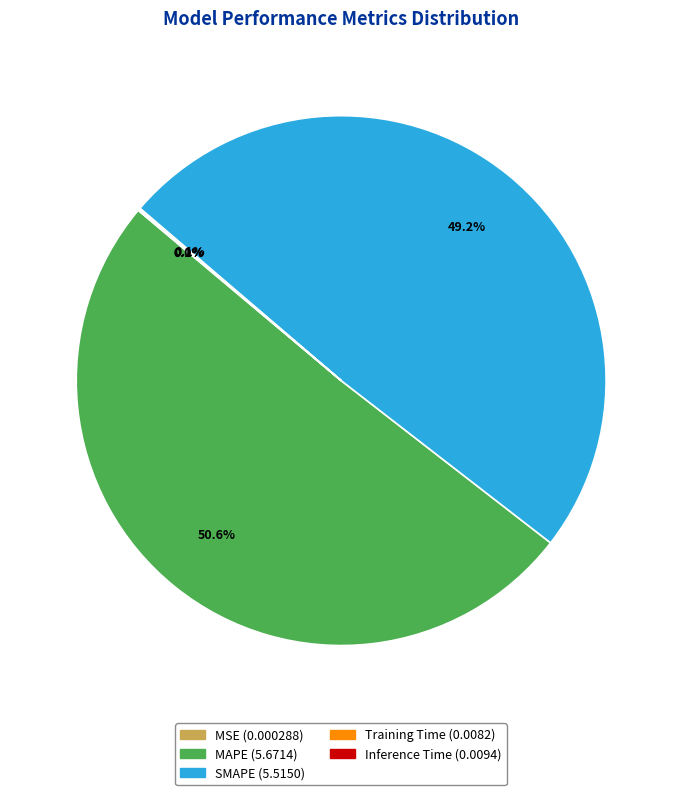

To the nearest percent, what percentage of the pie is SMAPE?

49%